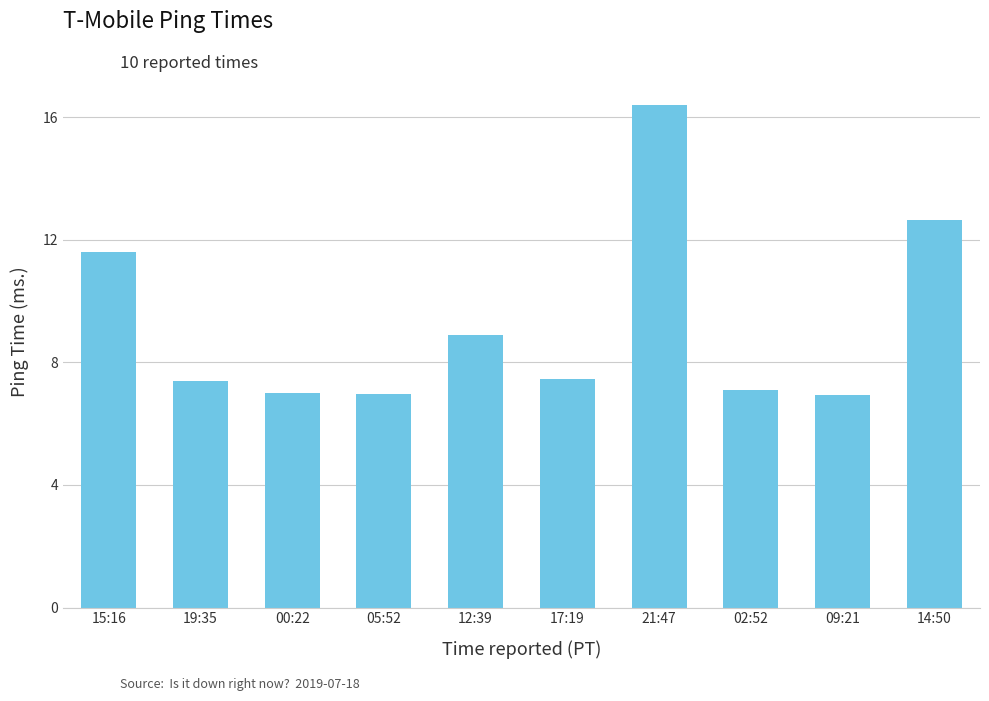

Where is the data nearest to the value 11?

15:16